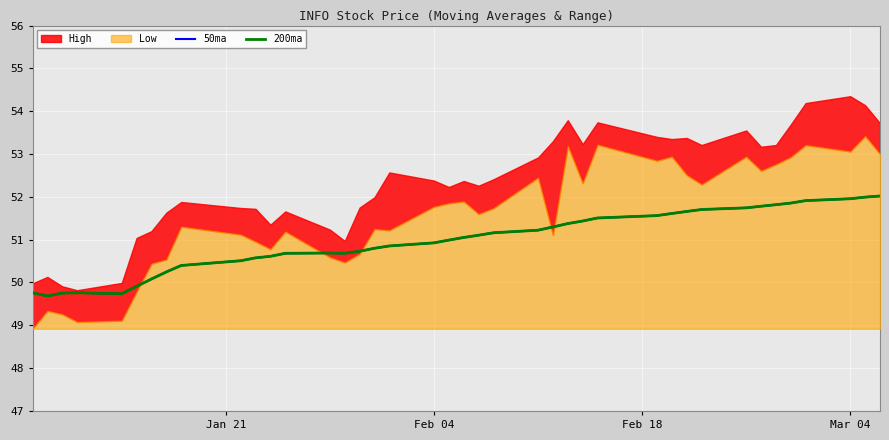

In 50ma, how many points are higher than both neighbors (excluding endpoints)?

2